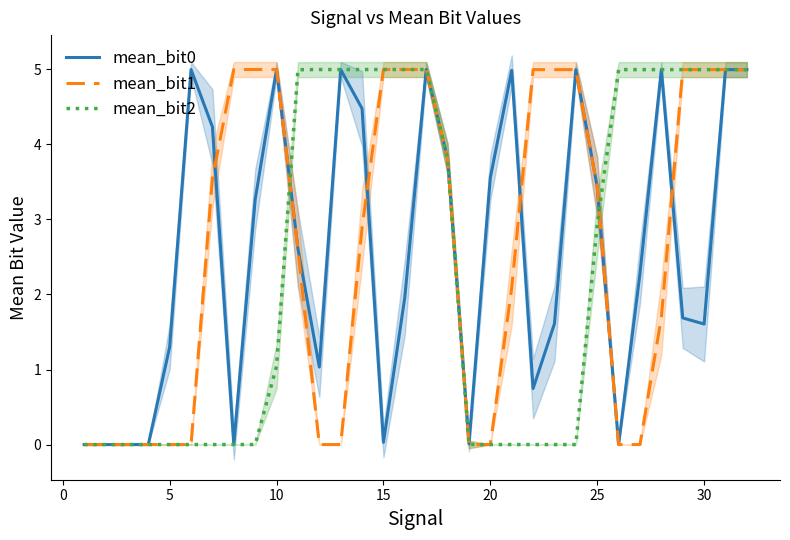

True or false: mean_bit1 has a value of 5.0 at 10.

True